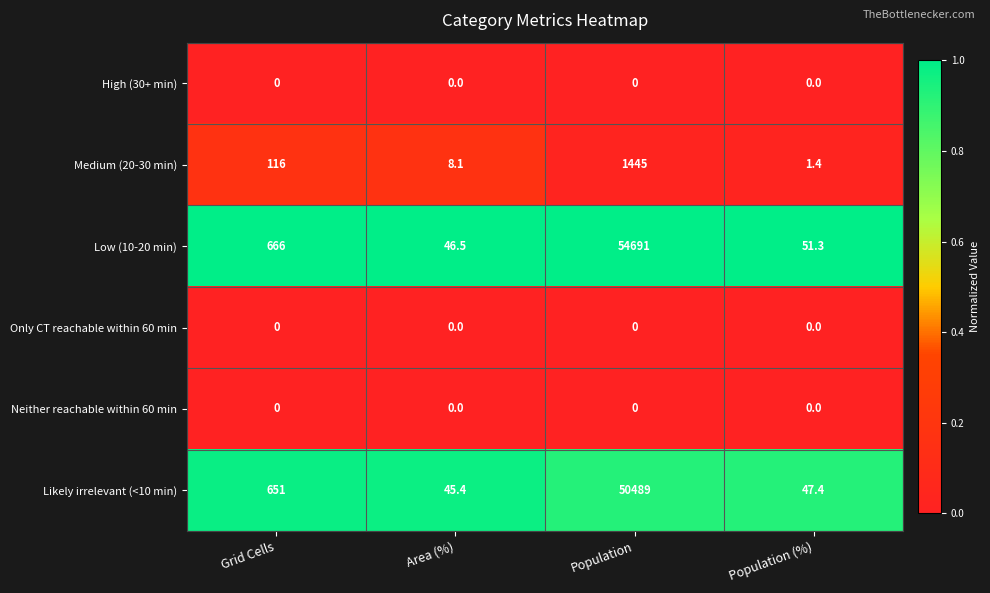

Which series has the largest total across all categories?

Low (10-20 min)